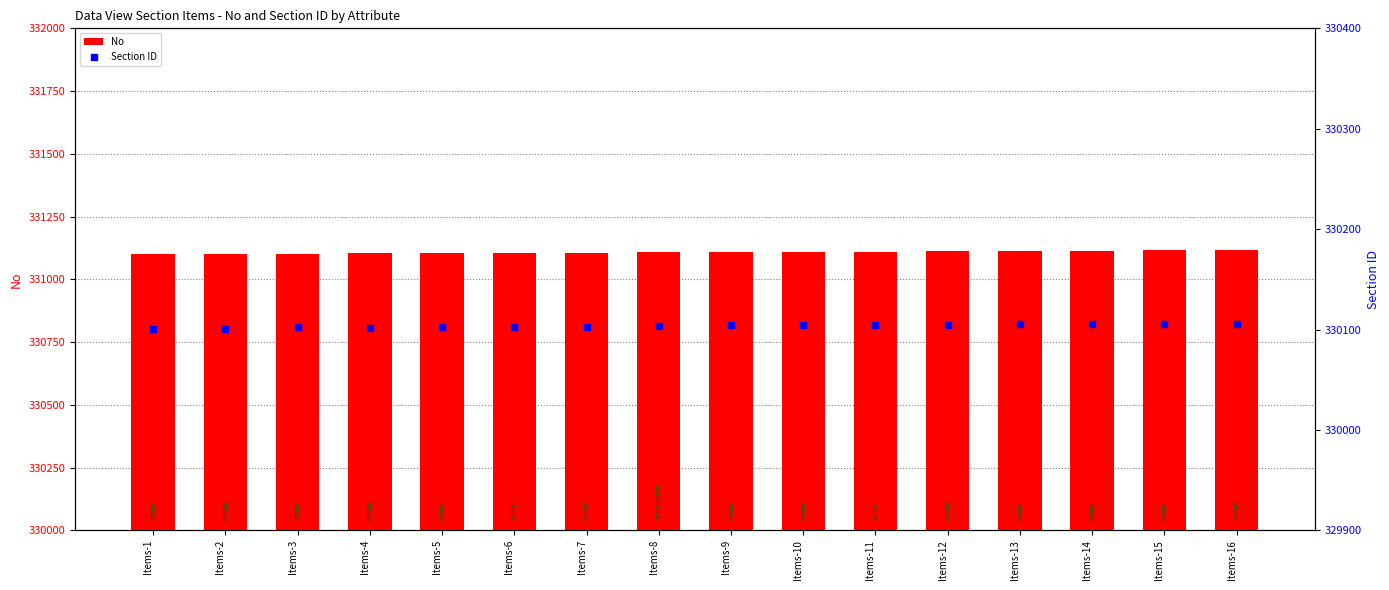

At which category is the sum across all series the highest?

Items-16